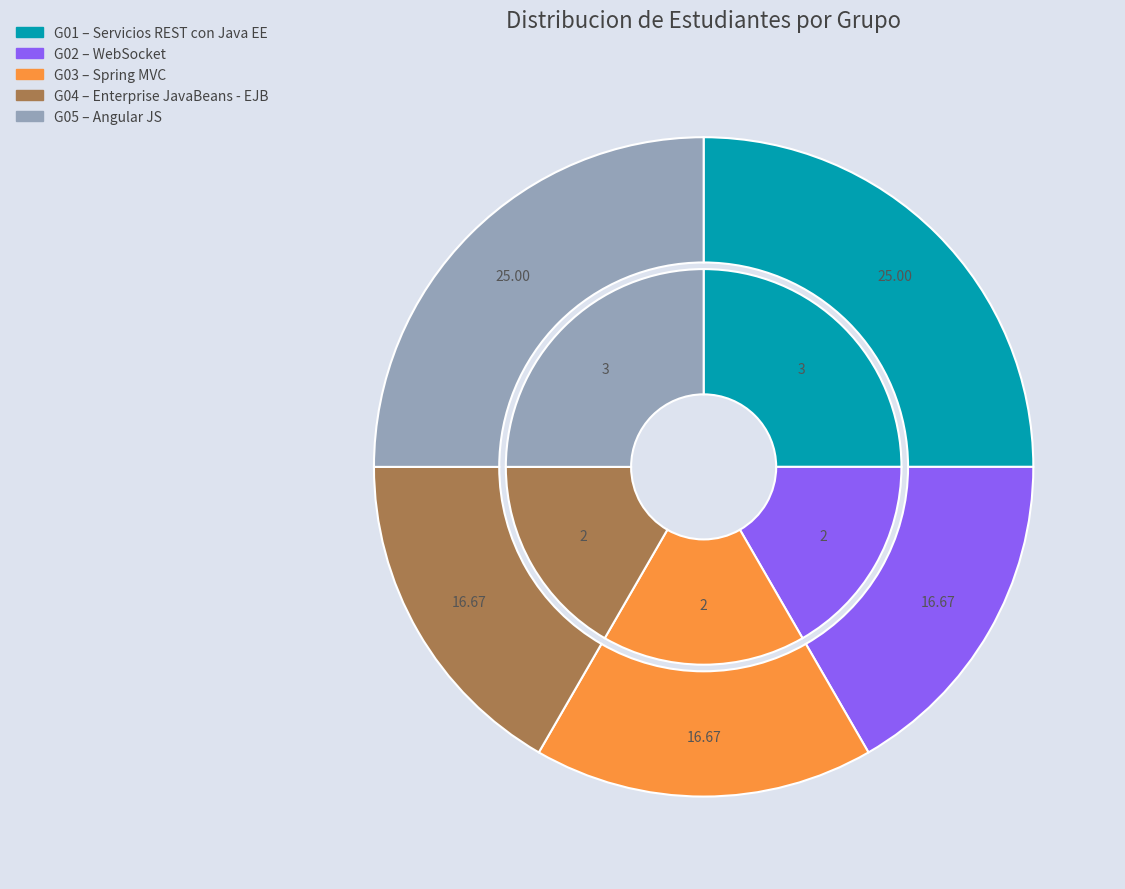

Is it true that G01 is 25% of the pie?

True